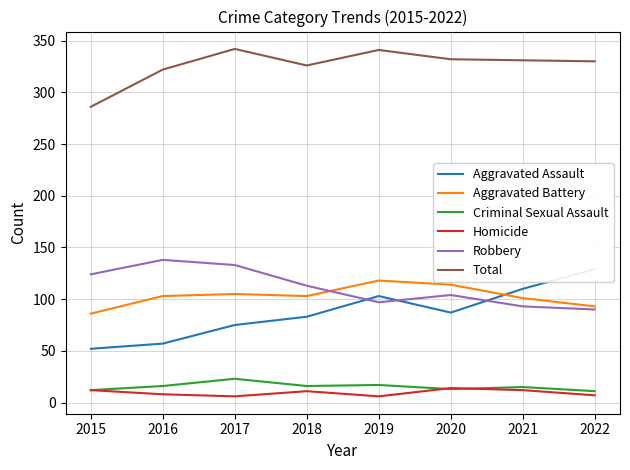

What is the difference between the highest and lowest values at 2022?

323